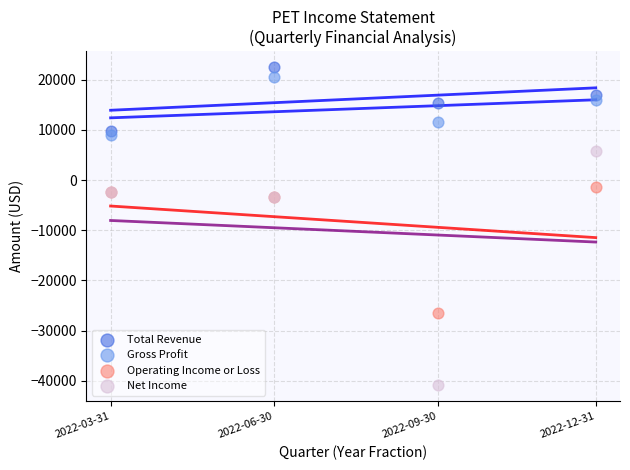

In the Net Income series, what Y value is closest to -17550?

-3400